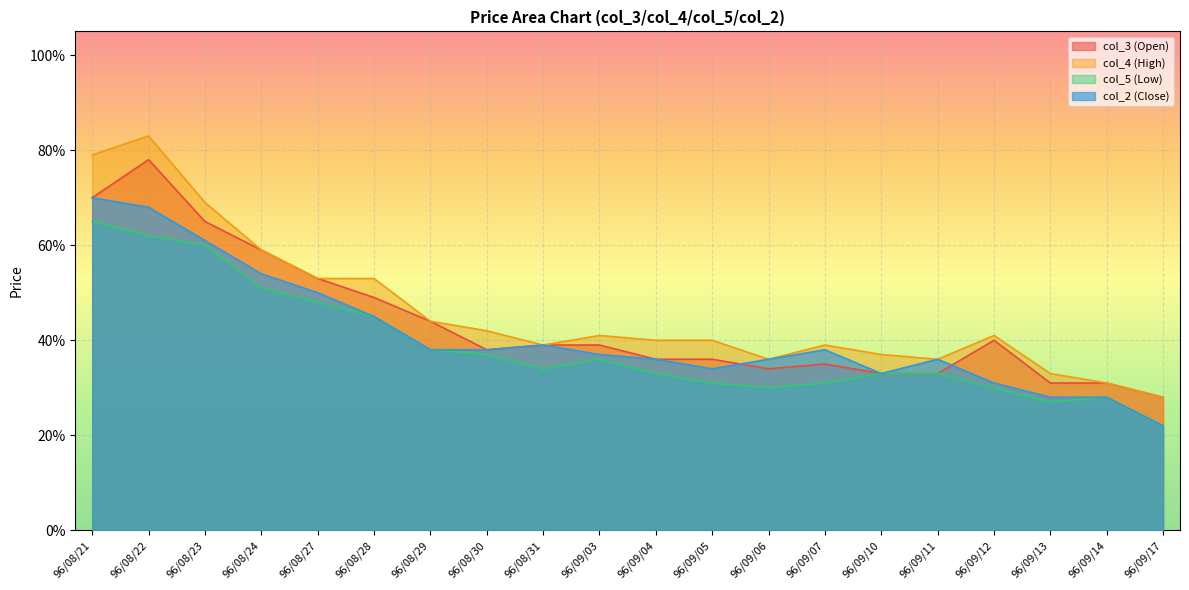

Which series has the largest total across all categories?

col_4 (High)